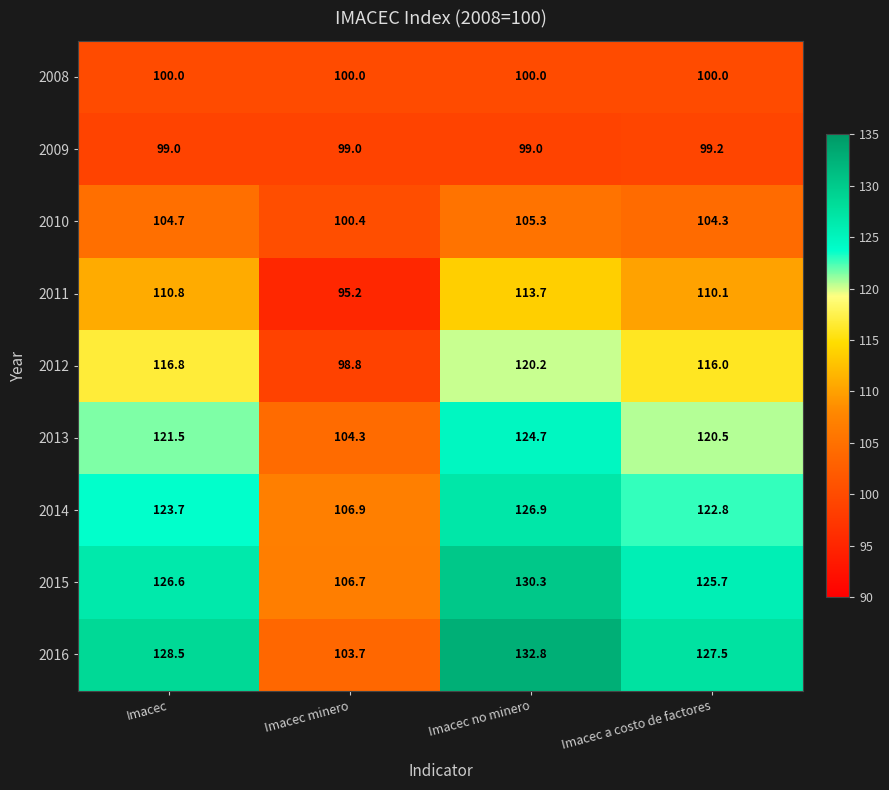

List the series in order of their peak value, highest first.

2016, 2015, 2014, 2013, 2012, 2011, 2010, 2008, 2009